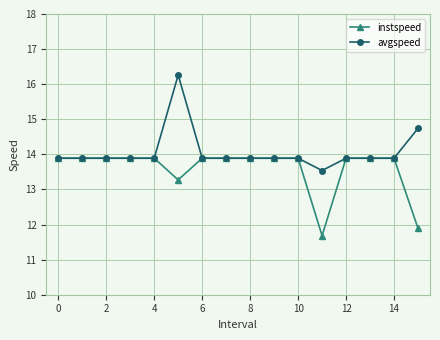

What is the maximum value for instspeed?

13.9